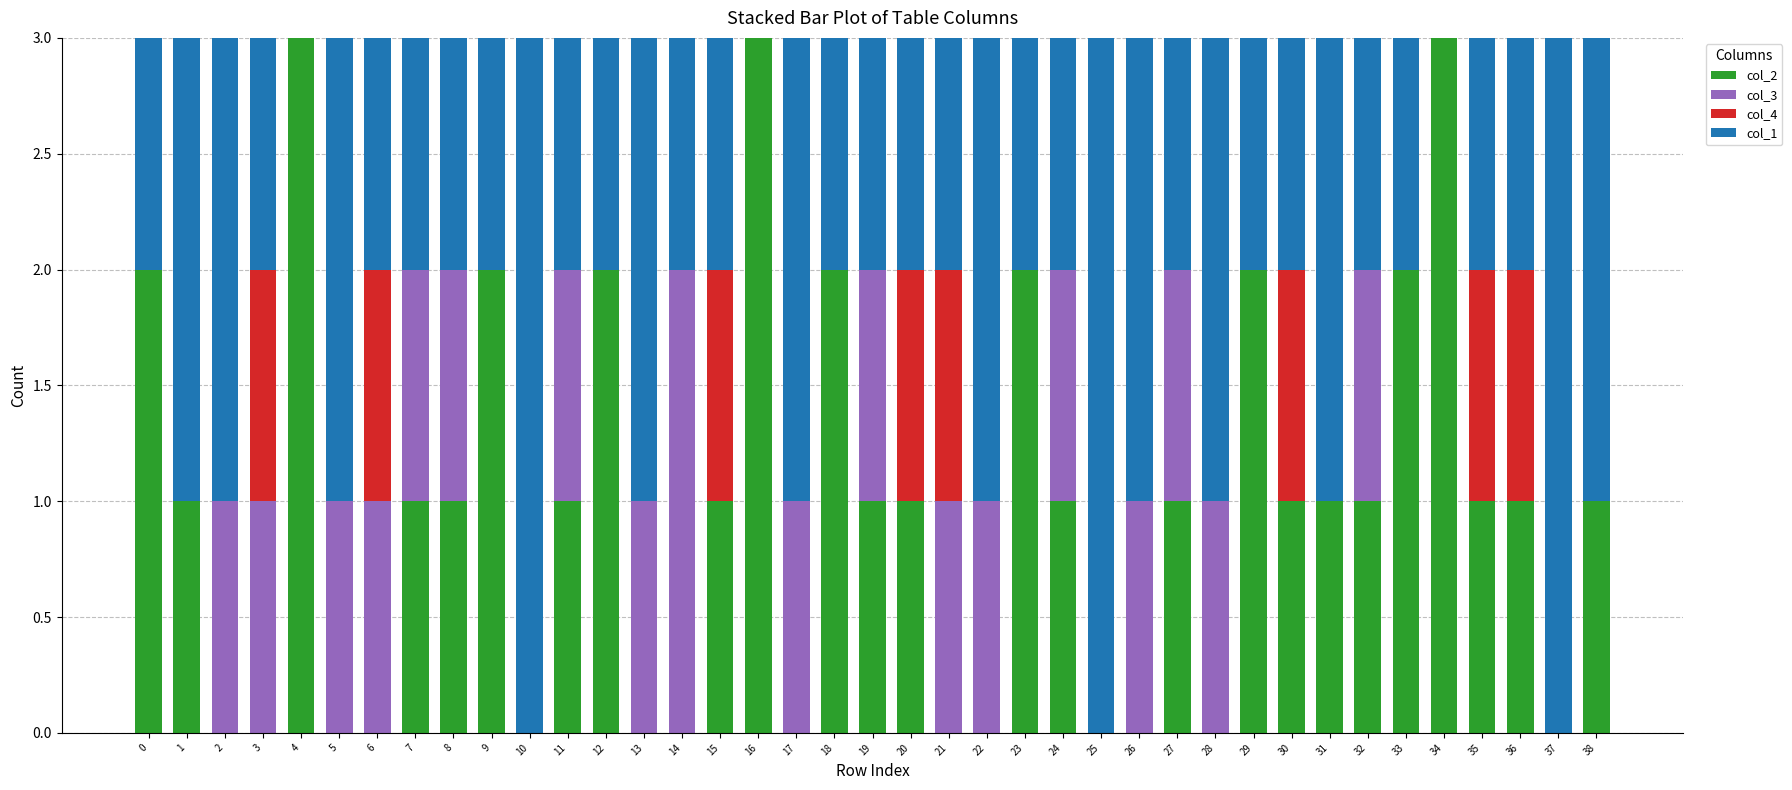

What is the total value across all series at 4?

3